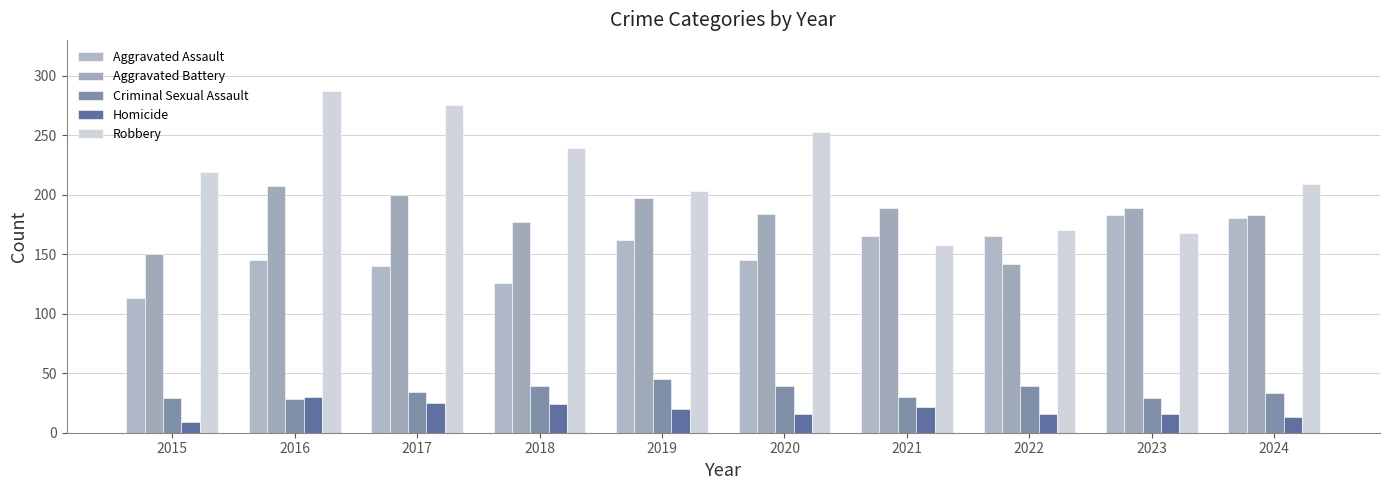

What is the sum of the Aggravated Battery values at 2022 and 2017?

342